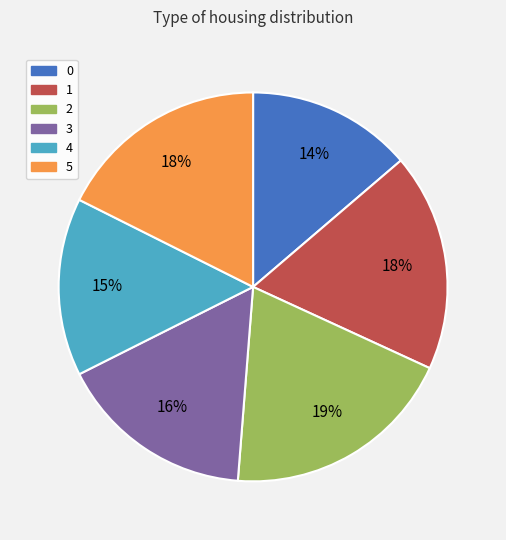

Approximately how many times larger is the value at 4 compared to 2?

0.8